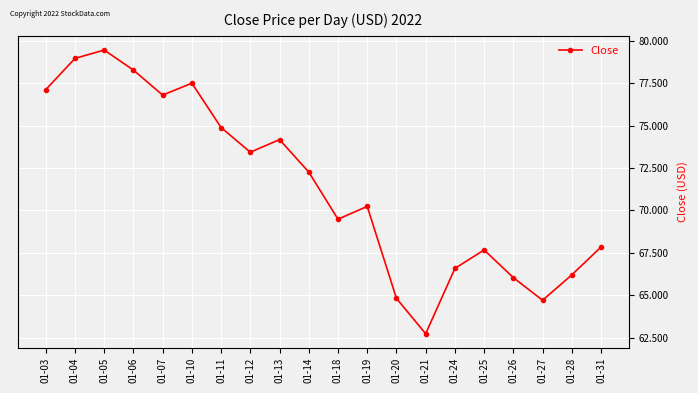

Where does the data first go above 72?

01-03